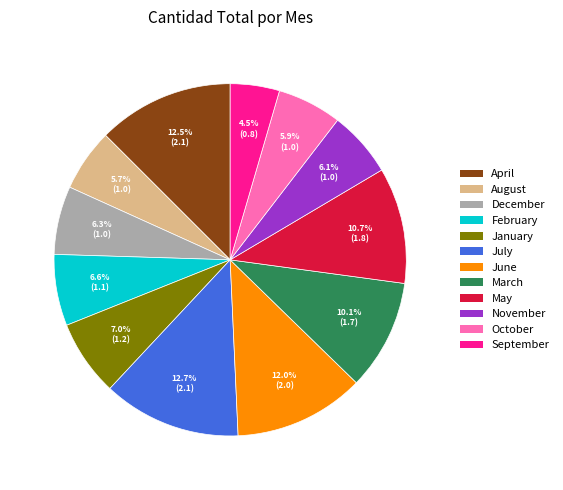

What is the ratio of the value at December to the value at January?

0.9